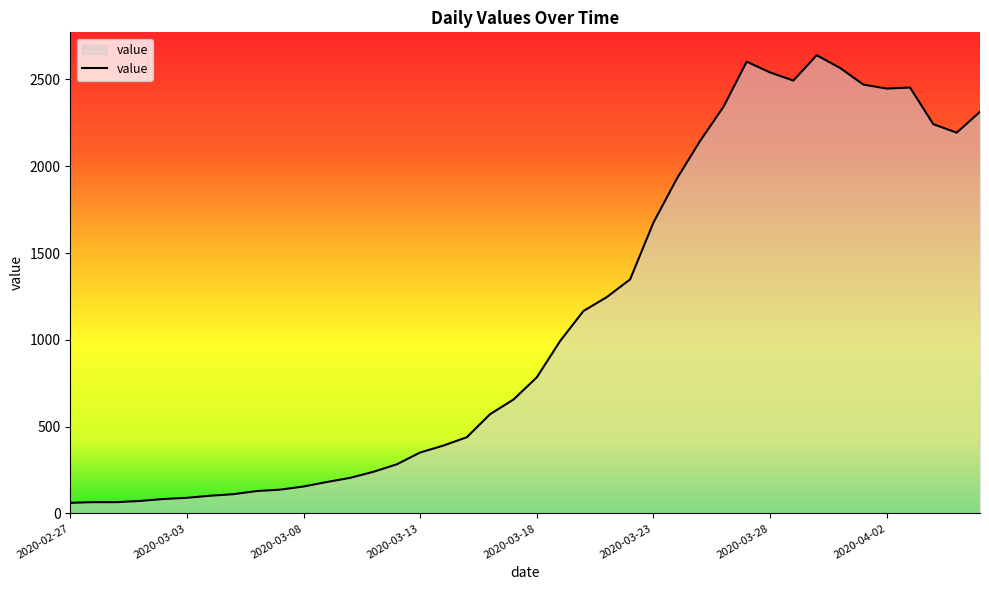

What is the difference between the maximum and minimum values?

2578